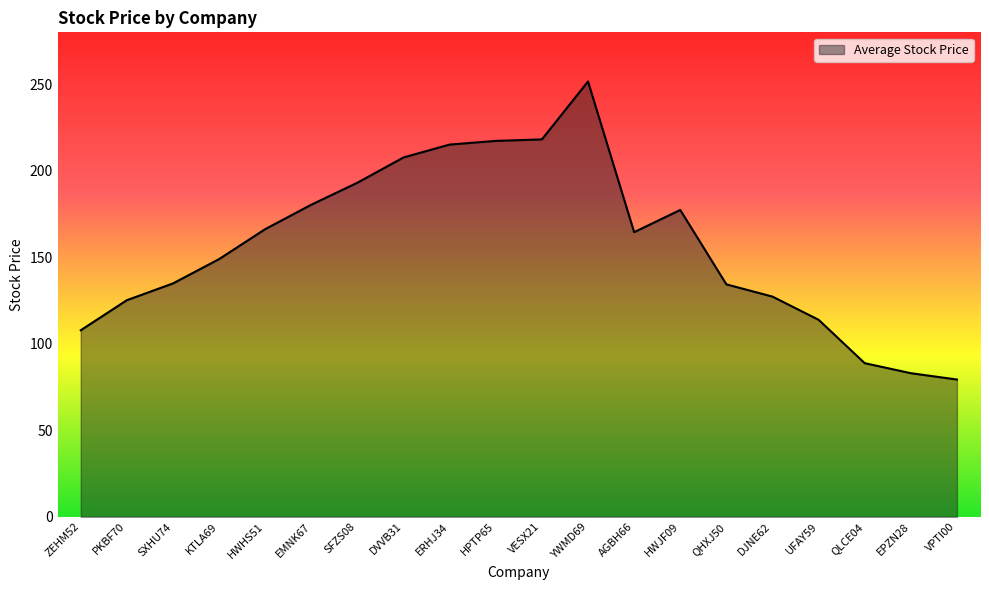

What position from the right is ZEHM52?

20